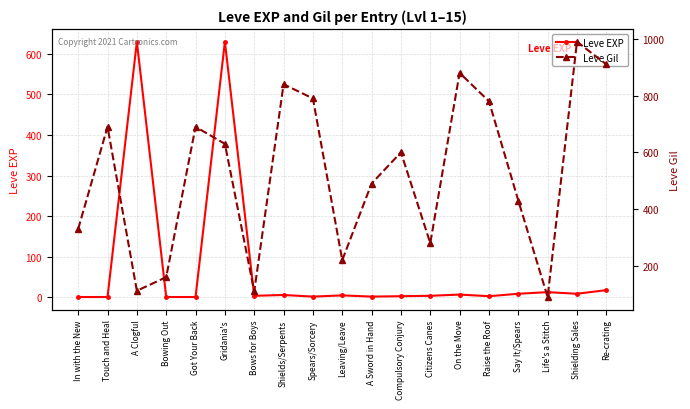

What is the value of the Leve EXP point at the 7th from the left?

4